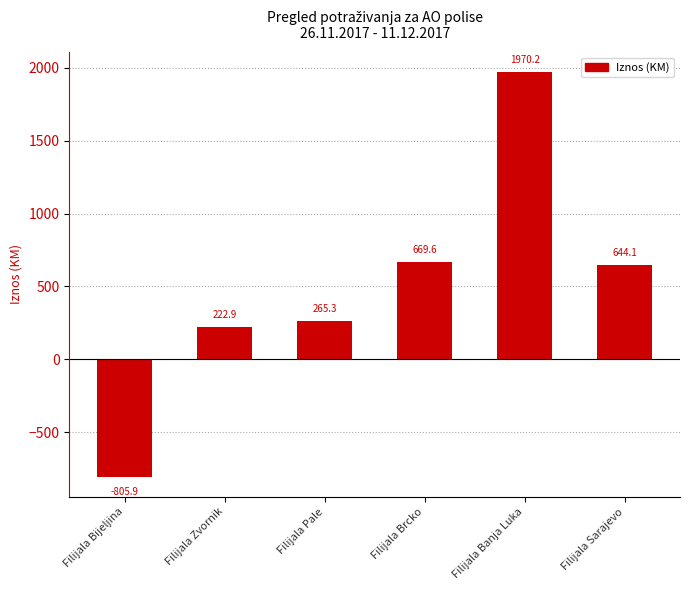

What is the change in value from Filijala Pale to Filijala Banja Luka?

+1704.9